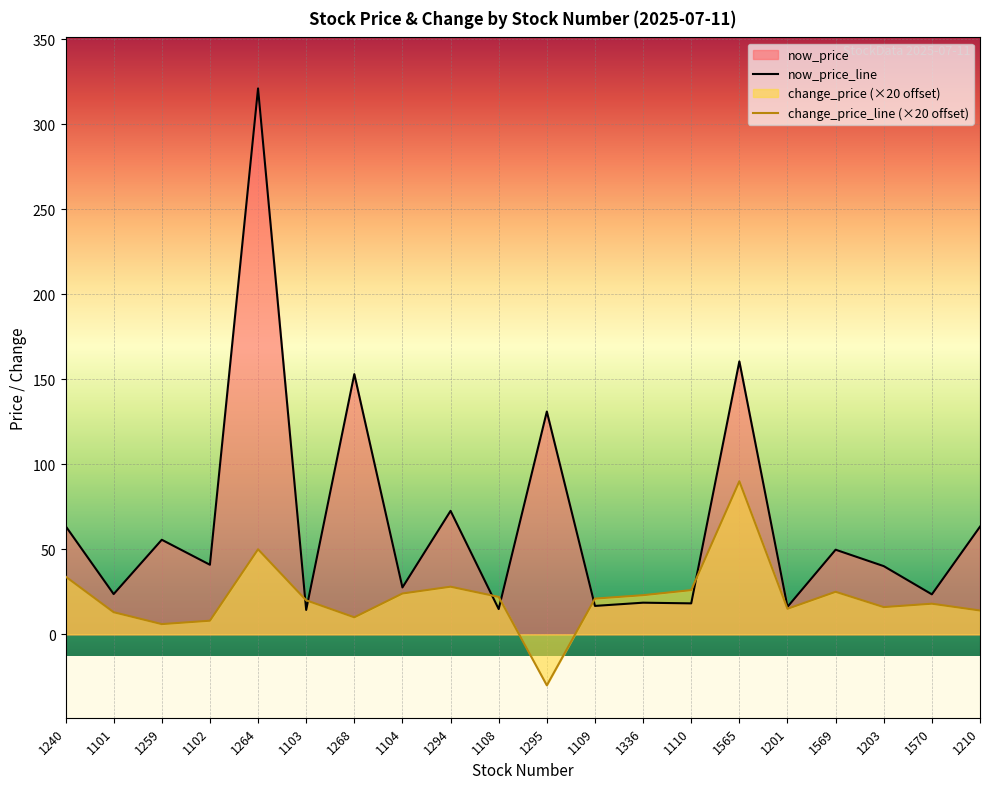

The avg_now_price series shows 18.2 at 1110. True or false?

True